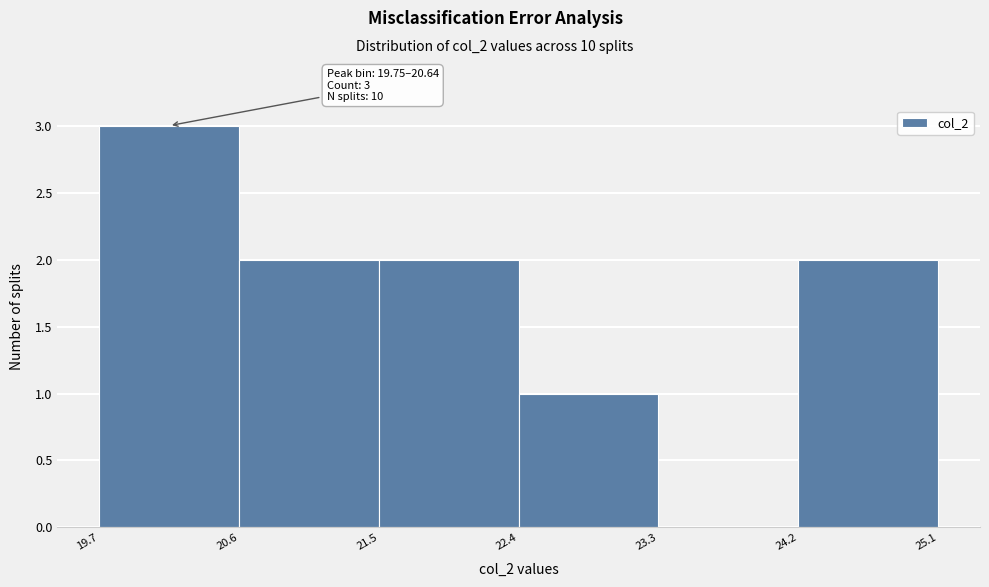

Which range on the x-axis has the tallest bar?

19.7 to 20.6